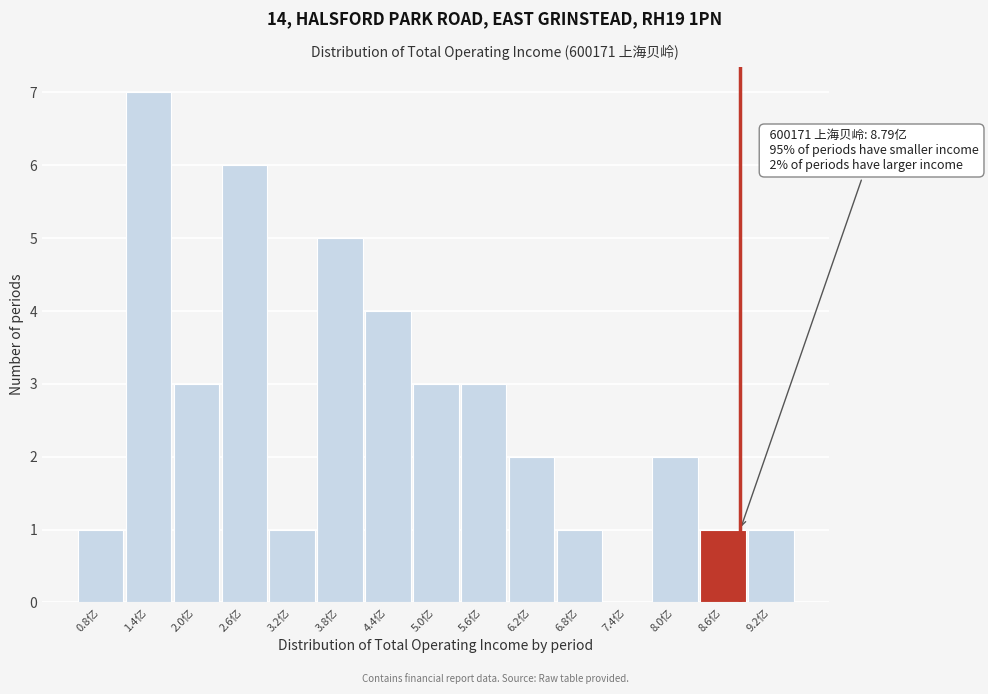

Over which range of the x-axis is the bar tallest?

1.1 to 1.7